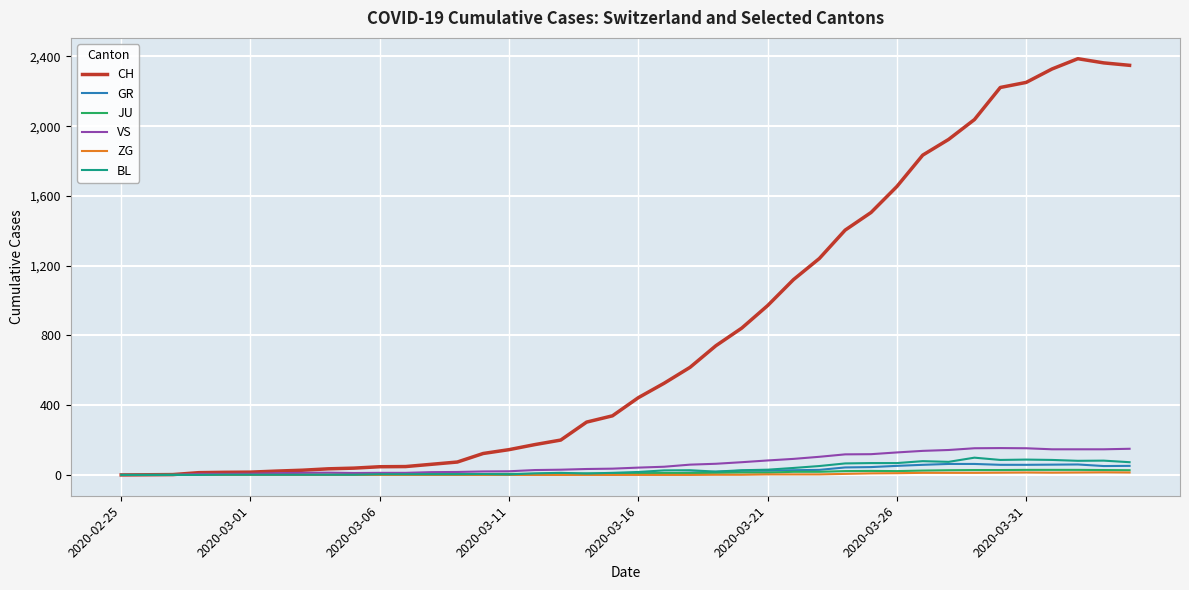

What is the greatest value displayed?

2387